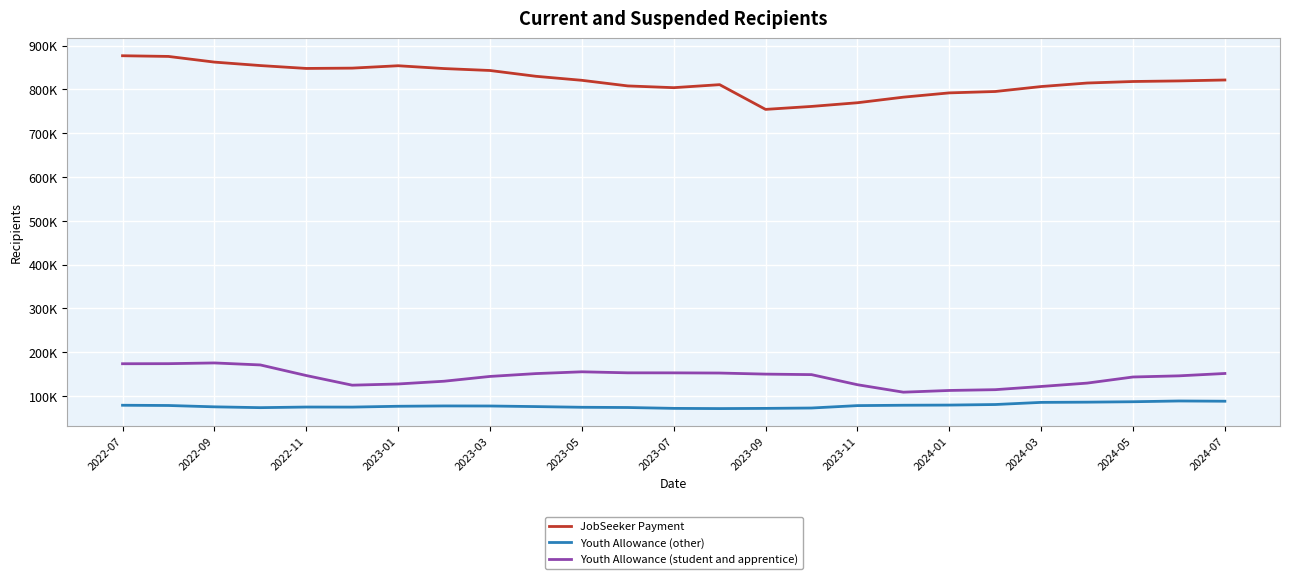

What are all the series names shown in the legend?

JobSeeker Payment, Youth Allowance (other), Youth Allowance (student and apprentice)